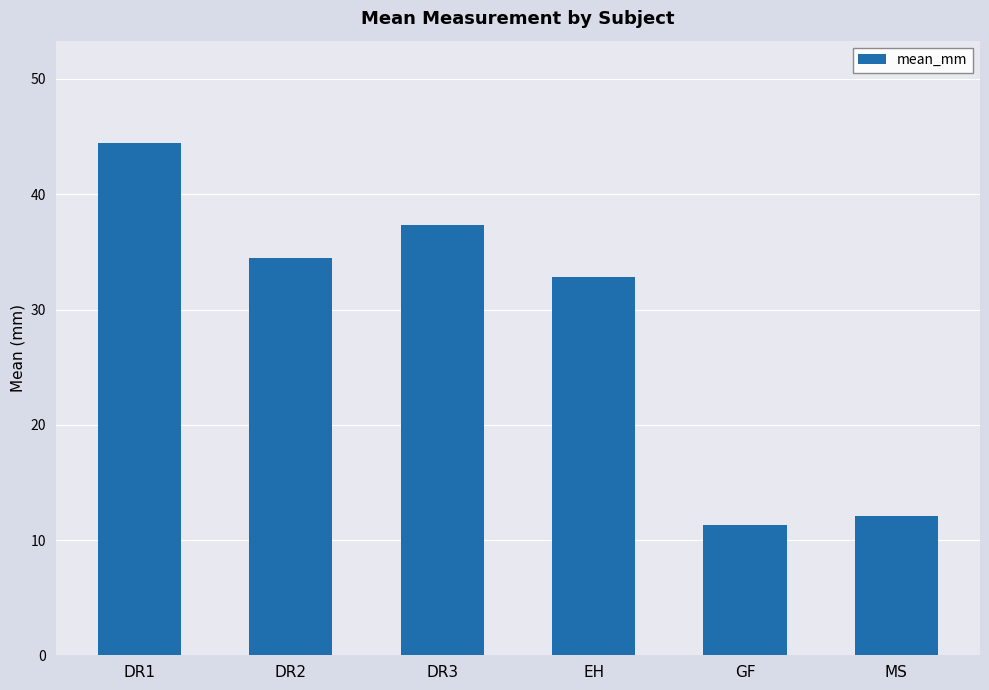

What is the sum of the values at GF and DR1?

55.7